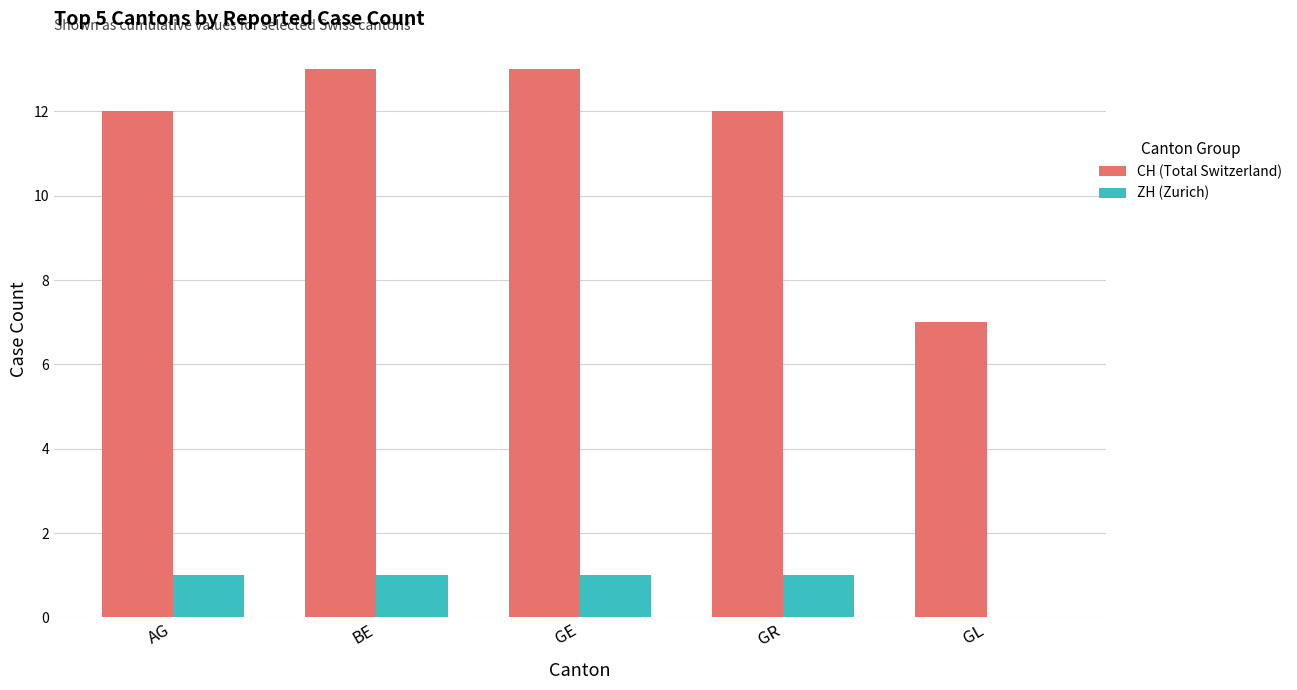

What is the sum of the CH (Total Switzerland) values at GE and AG?

25